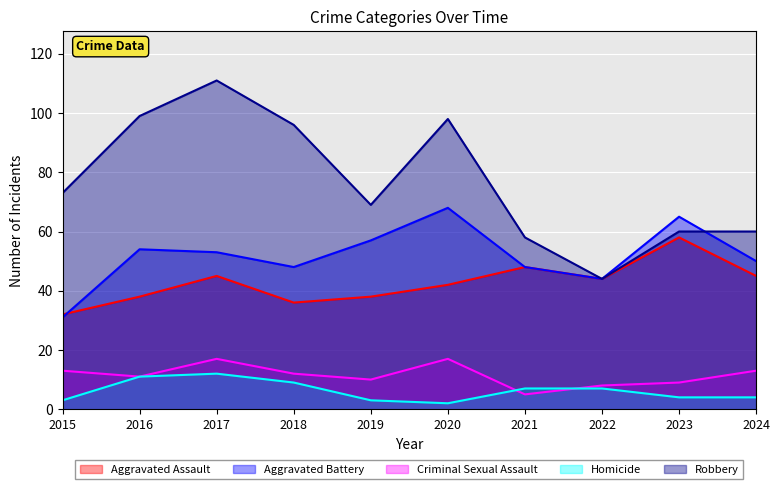

How many data points does each series have?

10